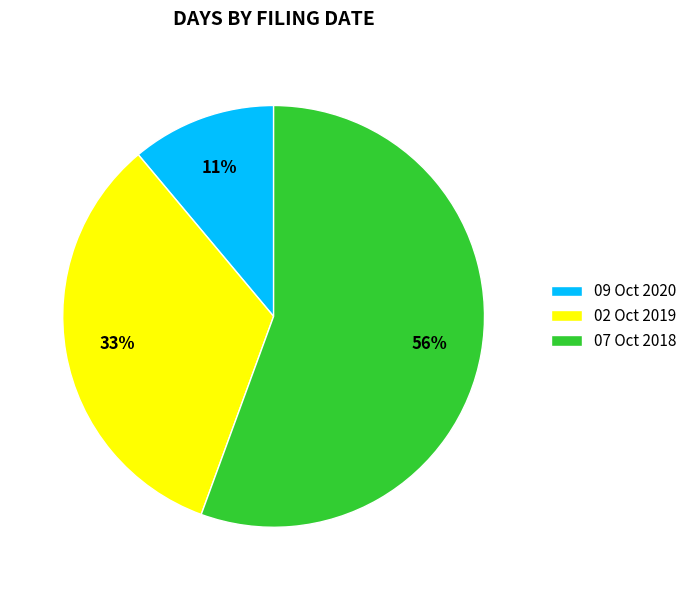

Between 09 Oct 2020 and 02 Oct 2019, which is larger?

02 Oct 2019